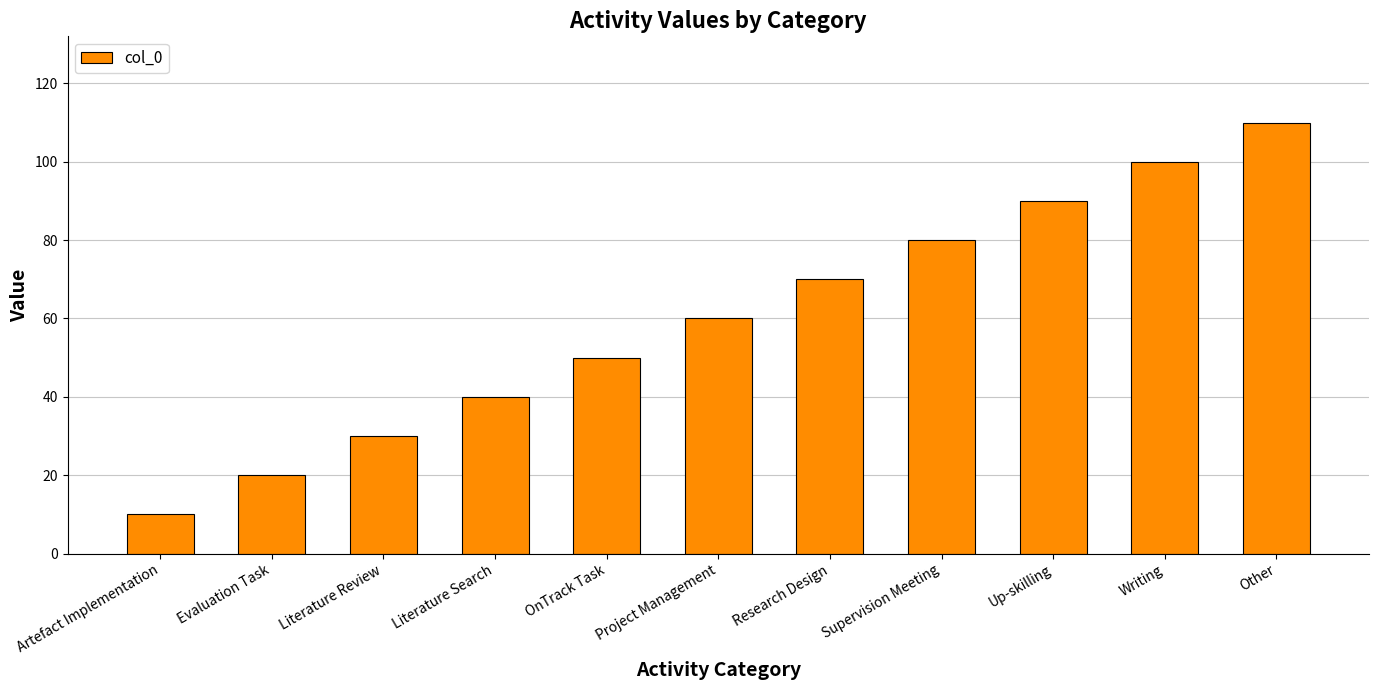

At which category does the chart reach its peak across all series?

Other